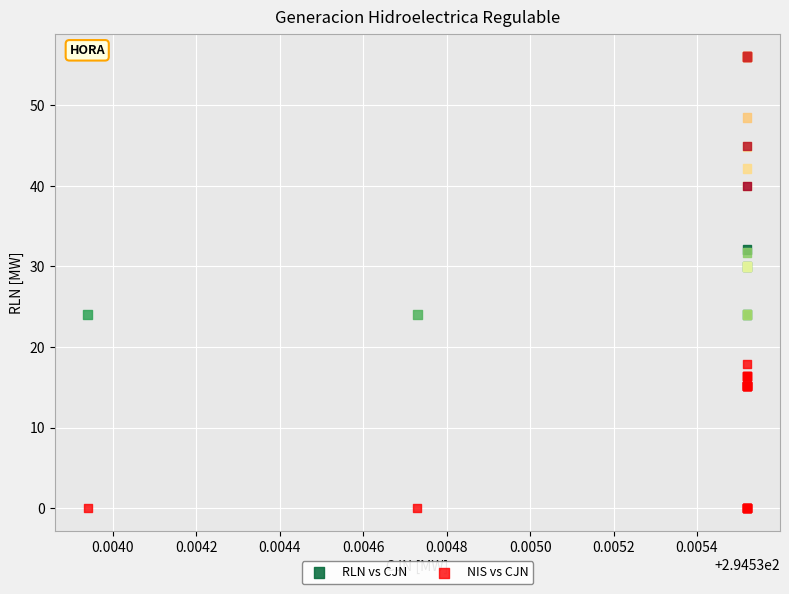

Which series reaches the maximum Y coordinate?

RLN vs CJN